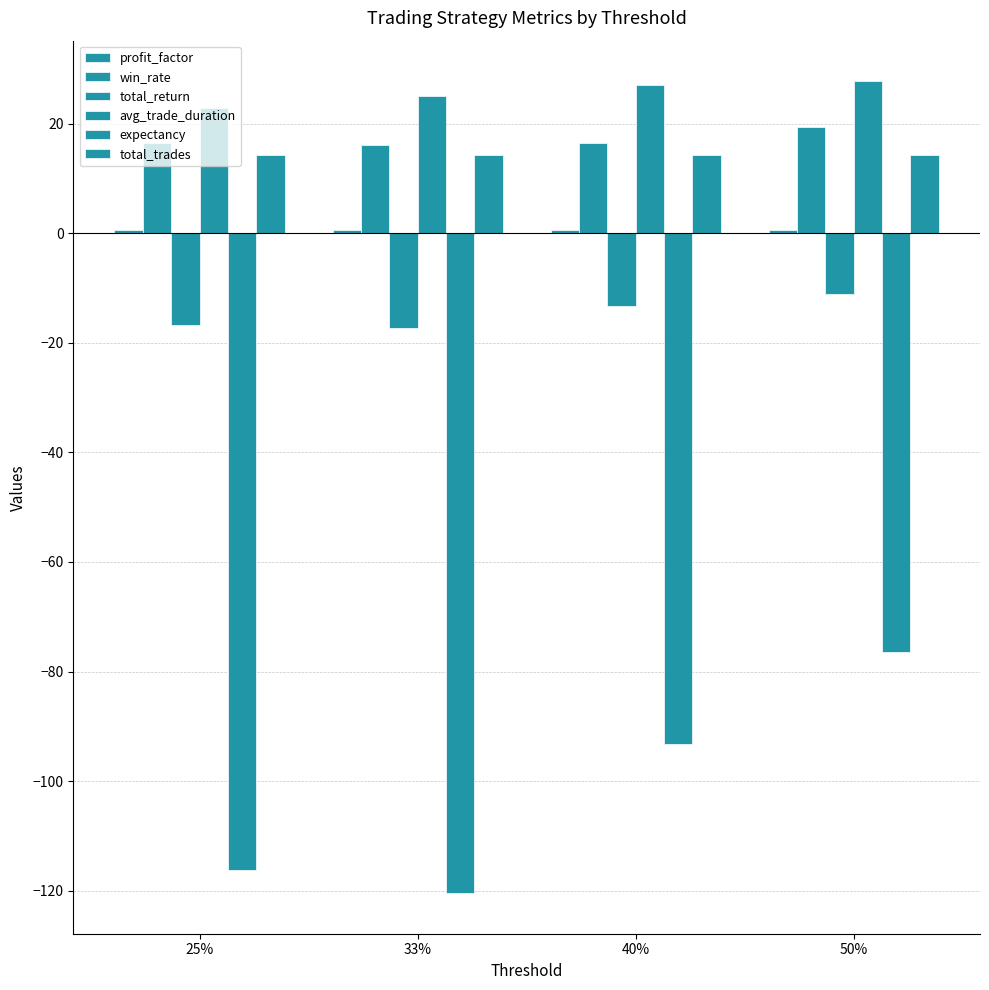

What is the total value across all series at 25%?

-78.6